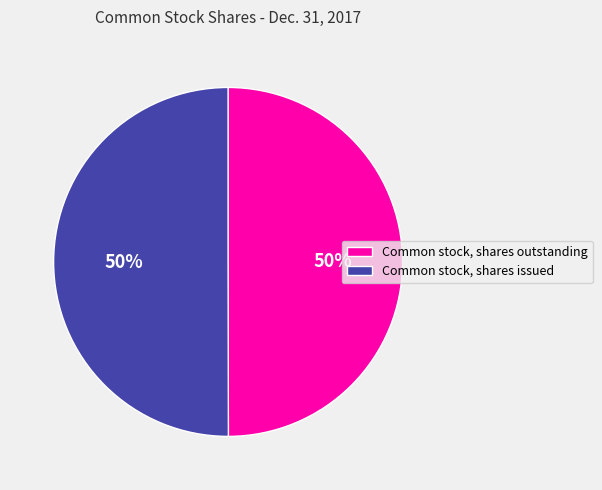

Is it true that Common stock, shares outstanding is 44% of the pie?

False